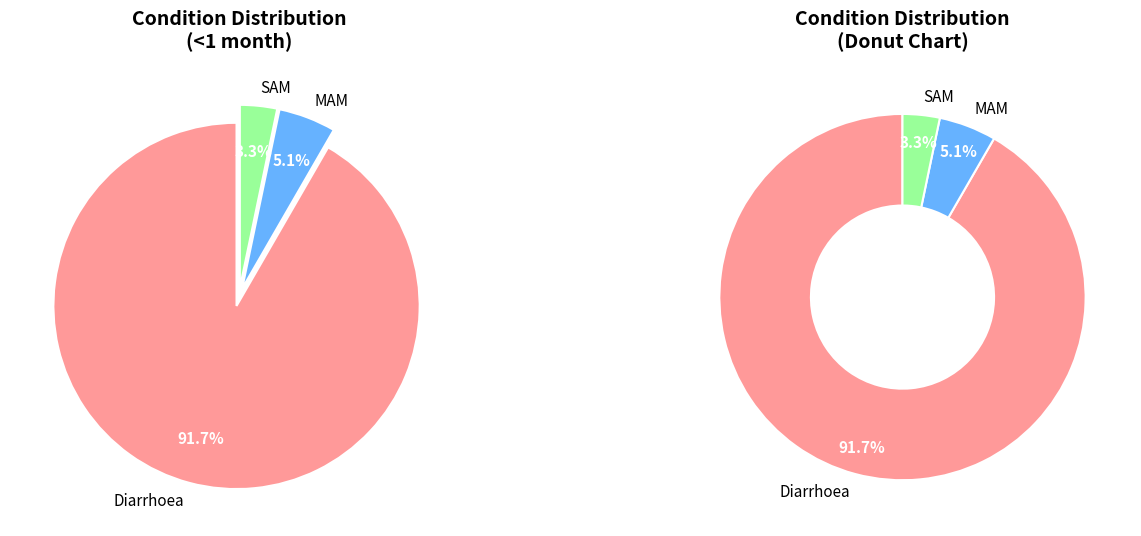

What is the smallest slice in the pie chart?

SAM